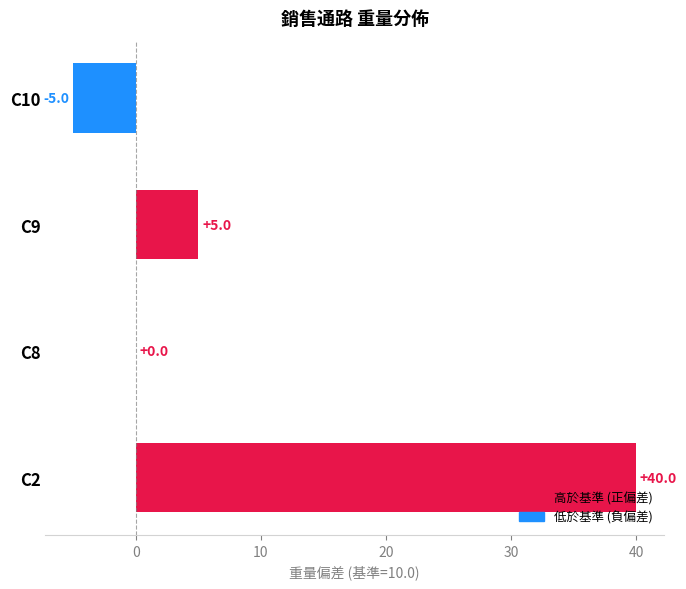

How many values are between 0 and 40?

3